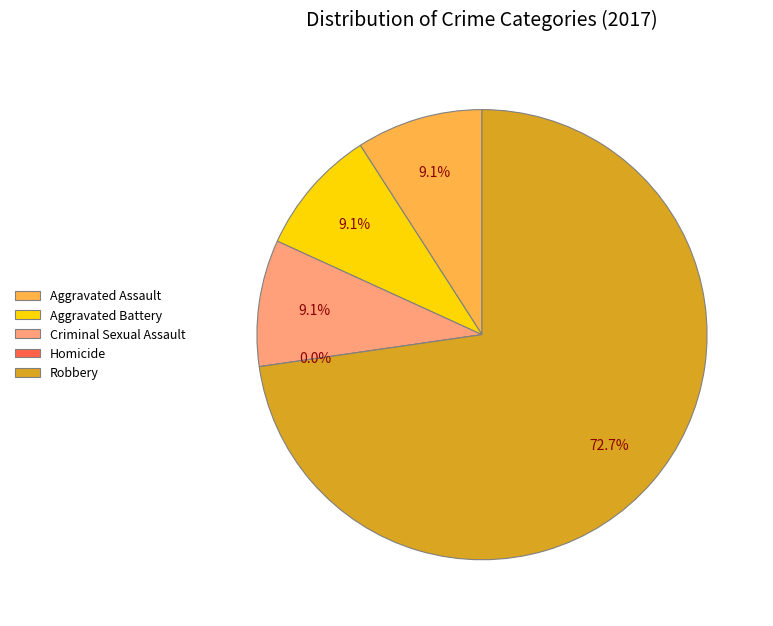

What is the ratio of the value at Robbery to the value at Criminal Sexual Assault?

8.0